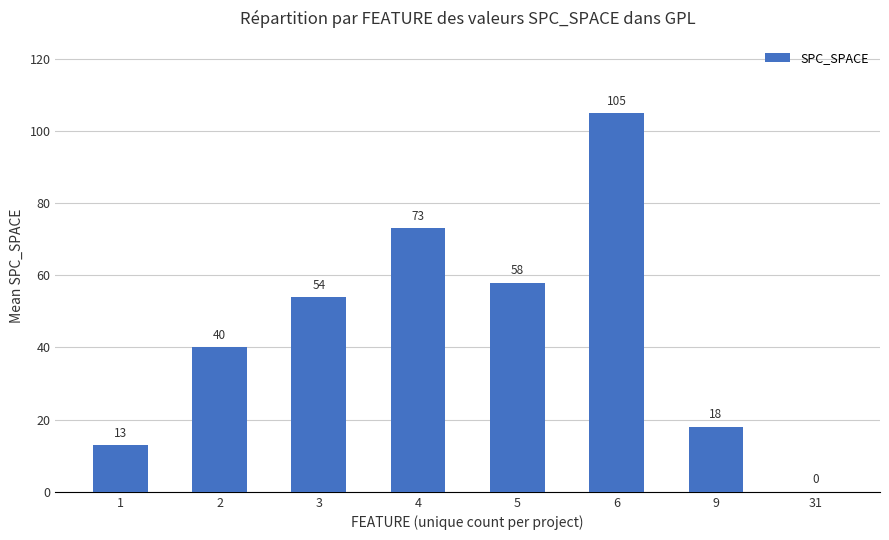

Between 2 and 1, which is larger?

2